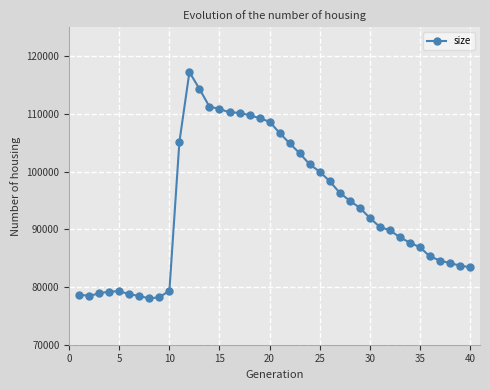

How many values are below 91972?

20